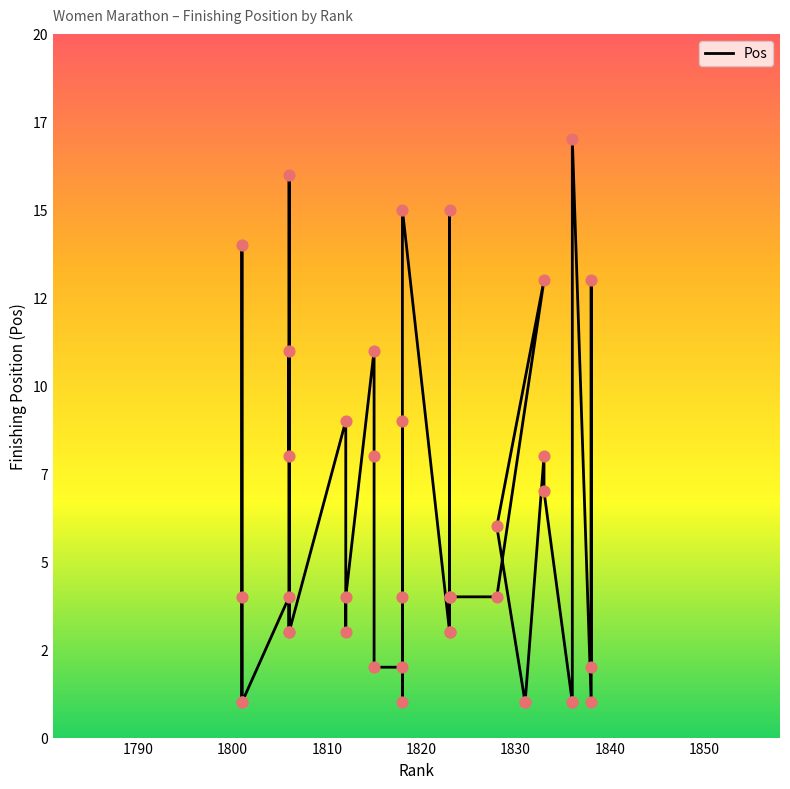

What is the change in value from 1806 to 1815?

-3